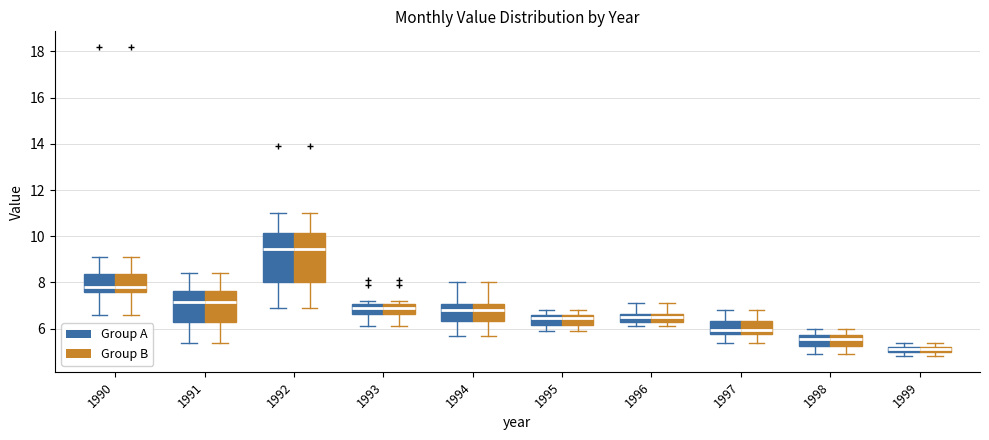

Where does the upper whisker of the box for 1996 (Group B) end on the y-axis? The values are not printed on the chart, so give them approximately, as read against the axis.

7.2